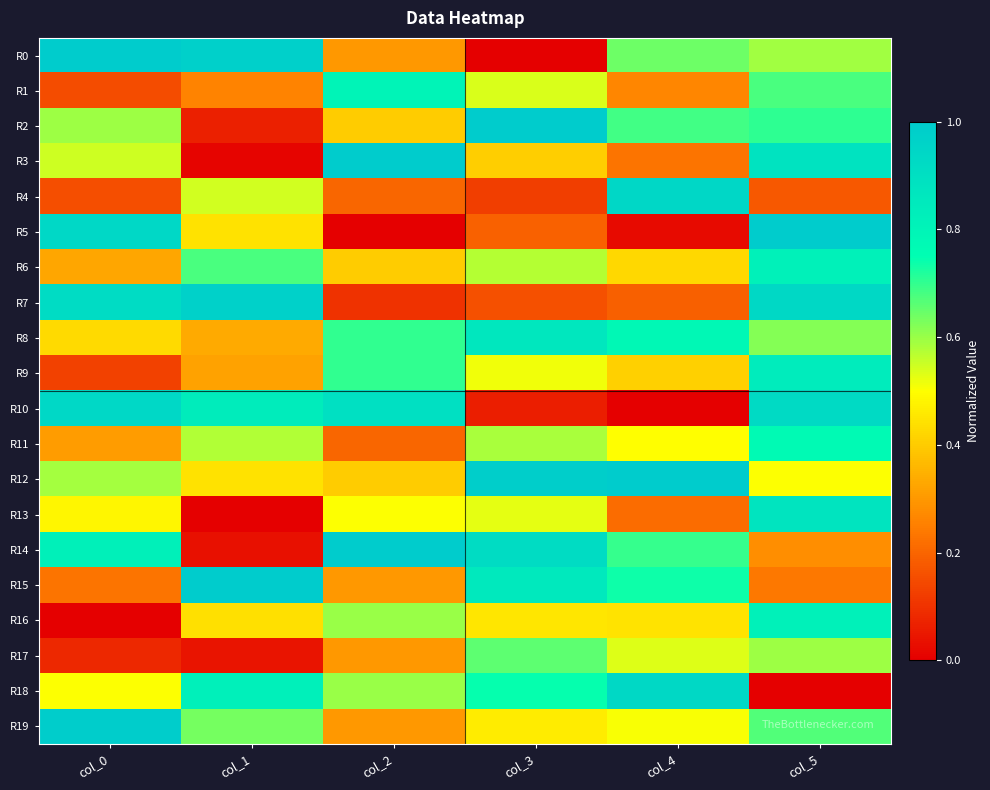

At which category is the sum across all series the highest?

col_5